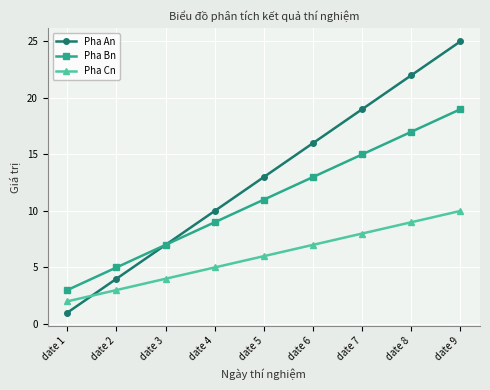

At date 2, list the series in order from largest to smallest.

Pha Bn, Pha An, Pha Cn